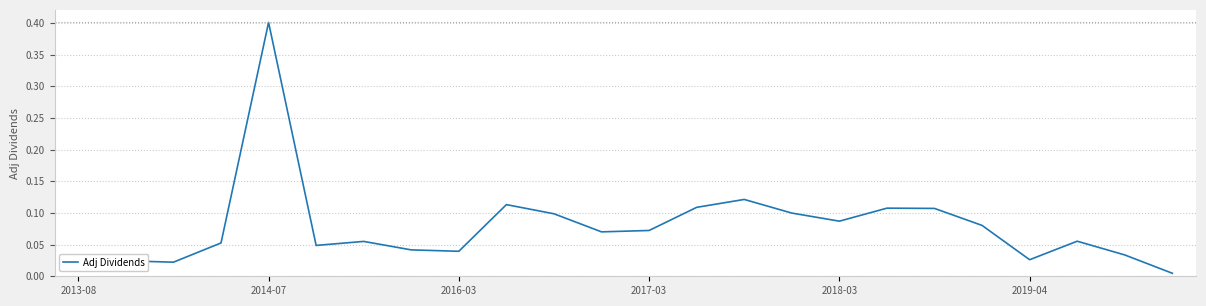

What is the difference between the maximum and minimum values?

0.4